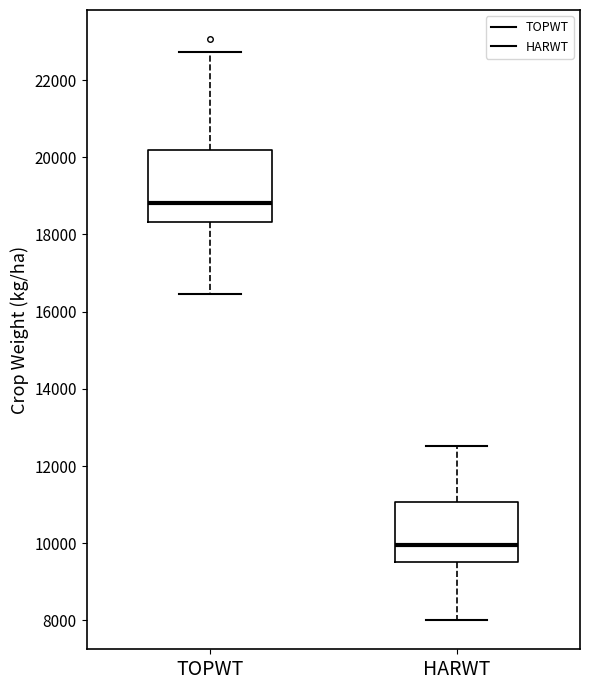

Which box's median line is the lowest?

HARWT